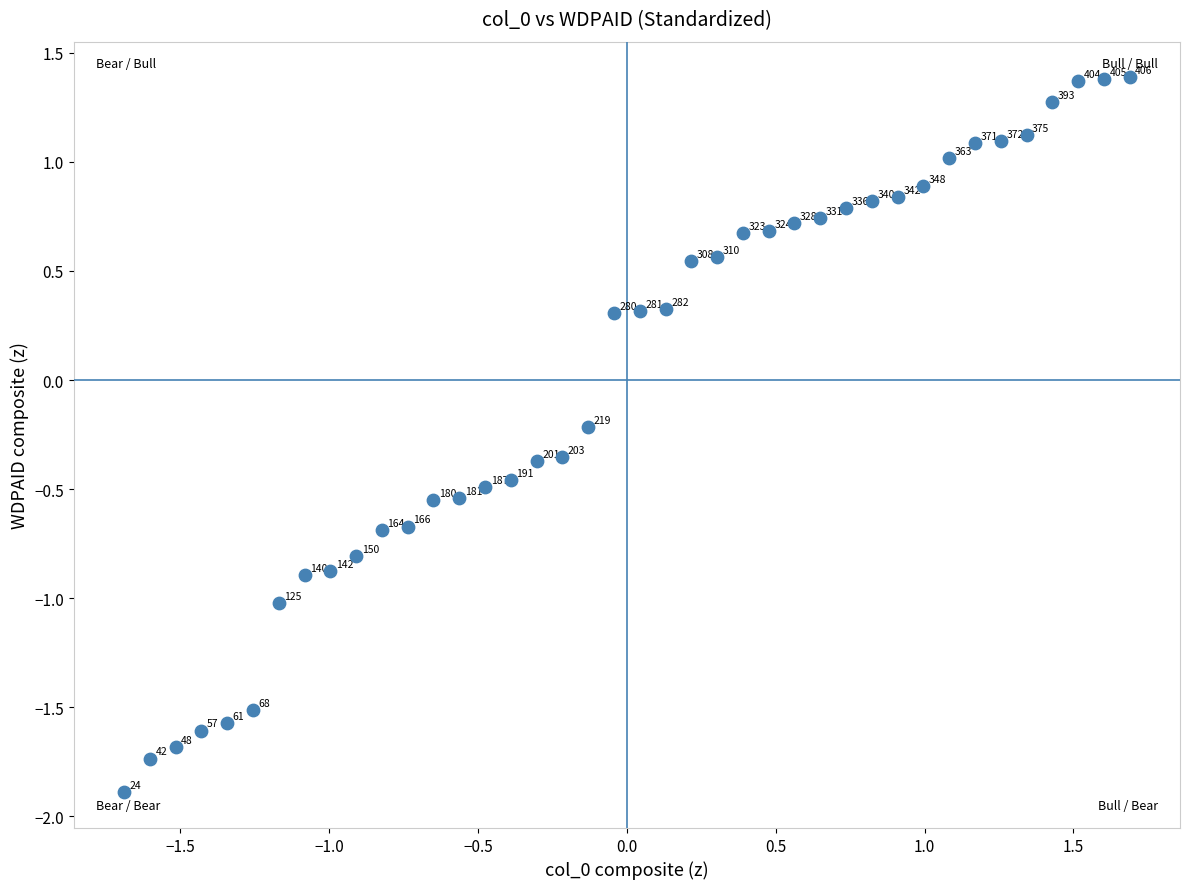

What is the range of X values (max minus min)?

3.4